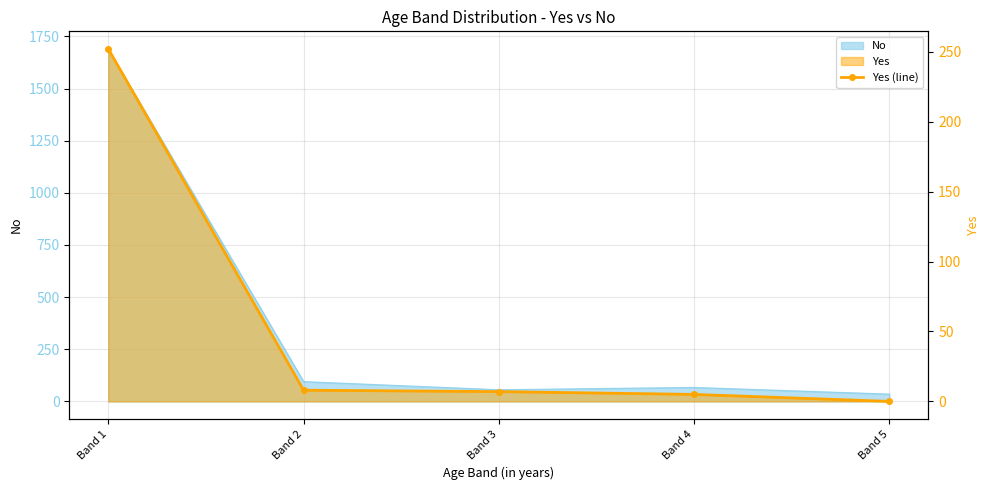

At which label does the data first exceed 7?

Band 1